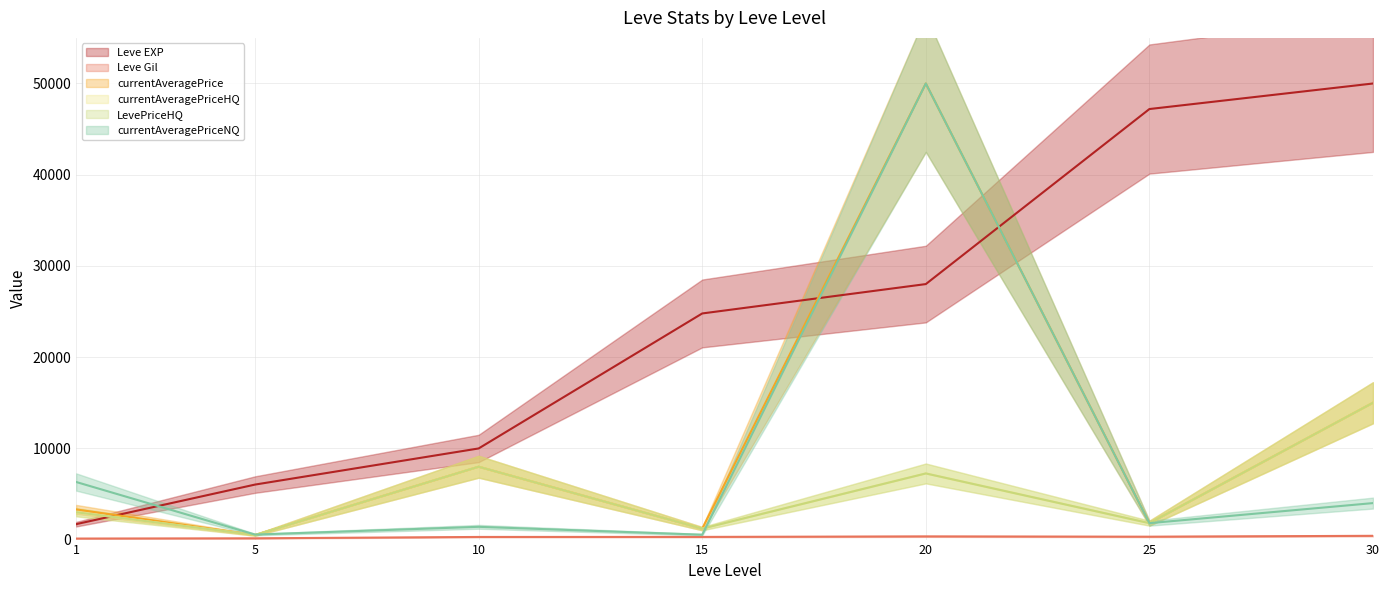

The value of LevePriceHQ at 25 is 2449. True or false?

False